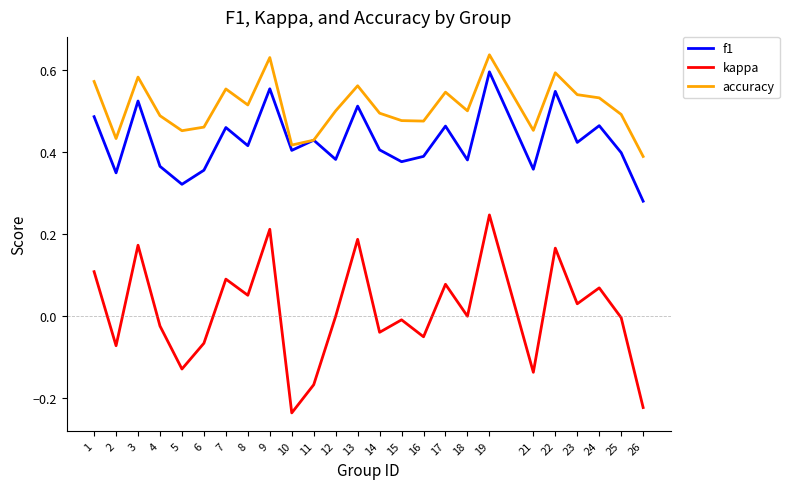

List the series in order of their peak value, highest first.

accuracy, f1, kappa